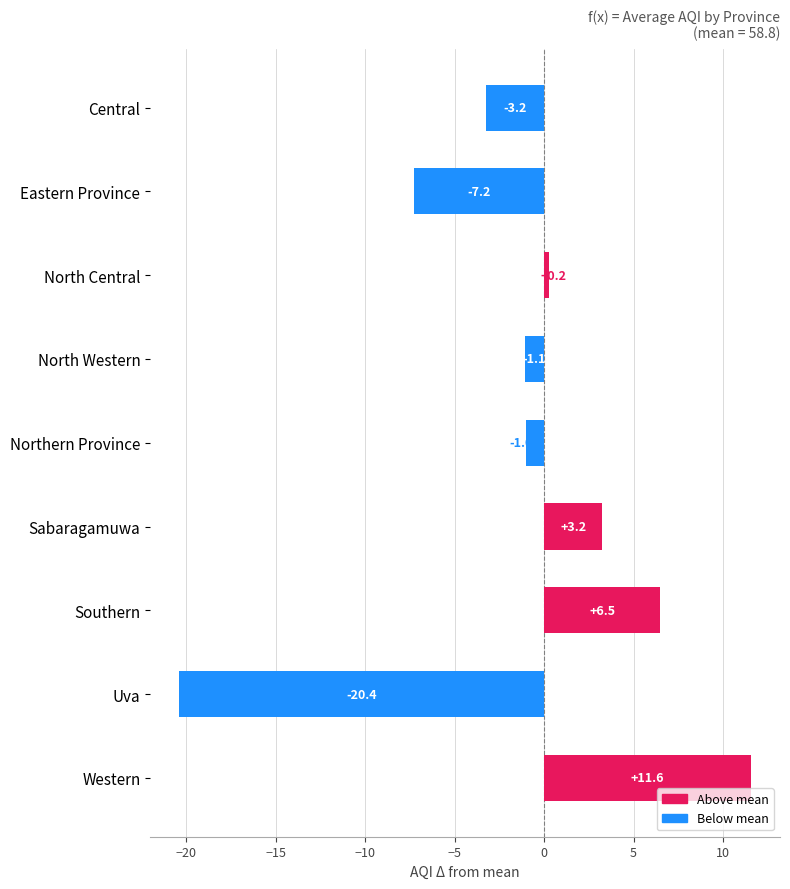

What is the sum of all values?

-11.4